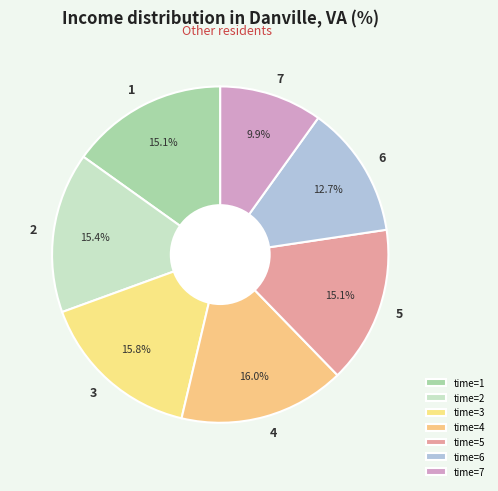

Combined, what portion of the pie is 1 and 7?

25.0%